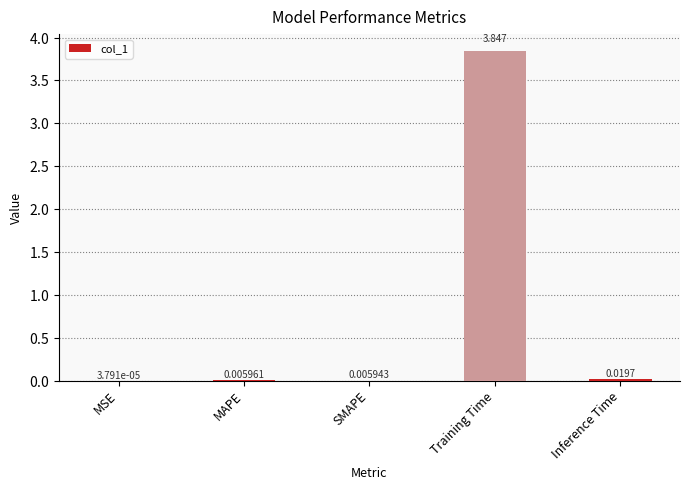

Which category has the highest value across all series?

Training Time